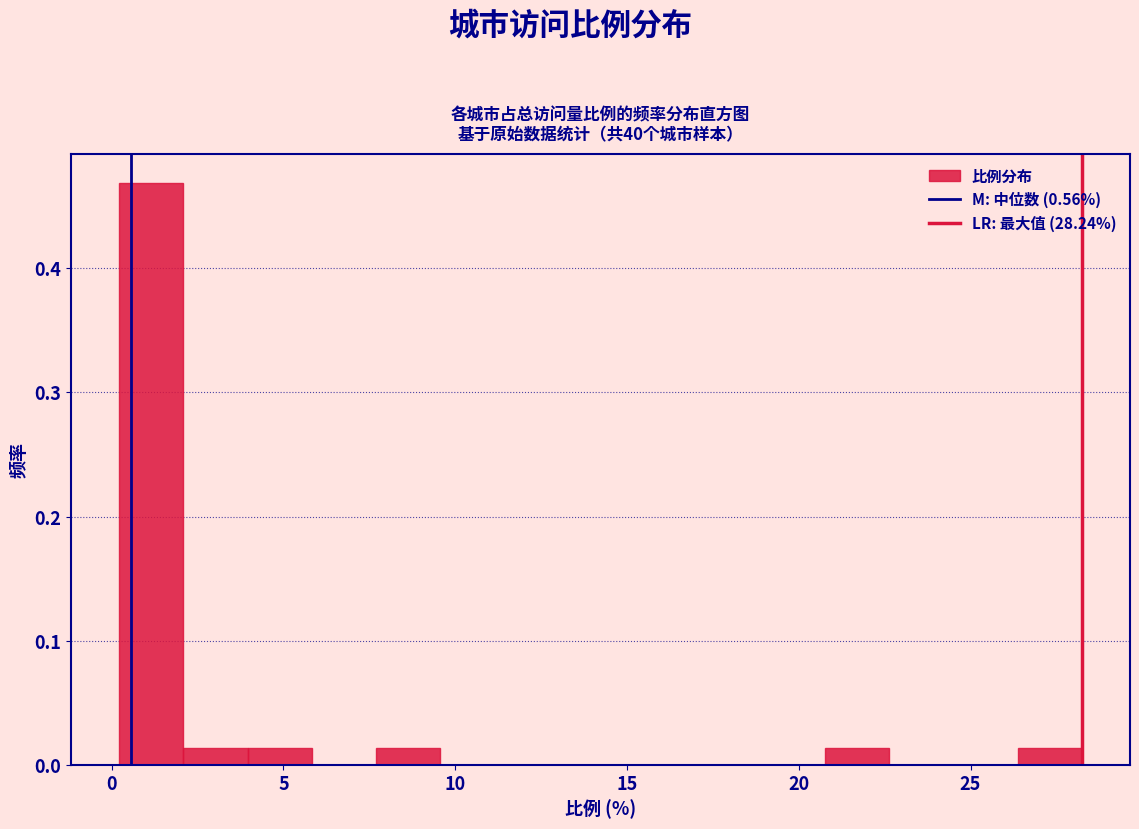

Read against the x-axis, roughly where is the centre of the tallest bar?

1.0